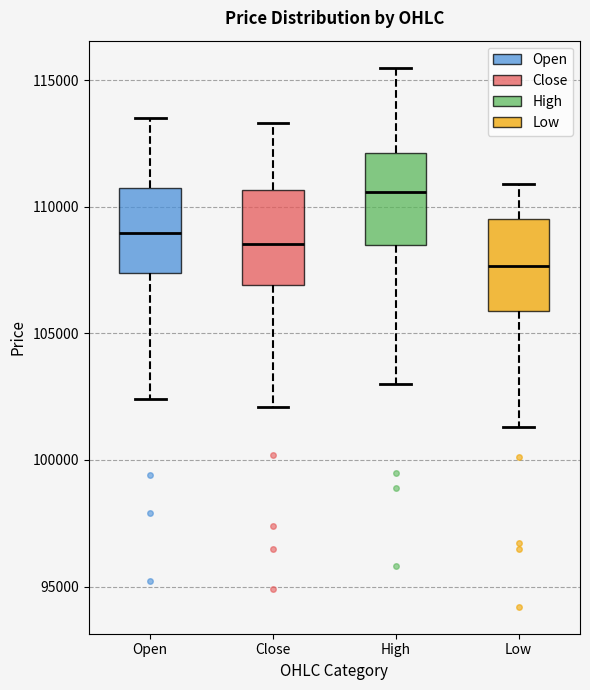

Which box has the highest median line?

High